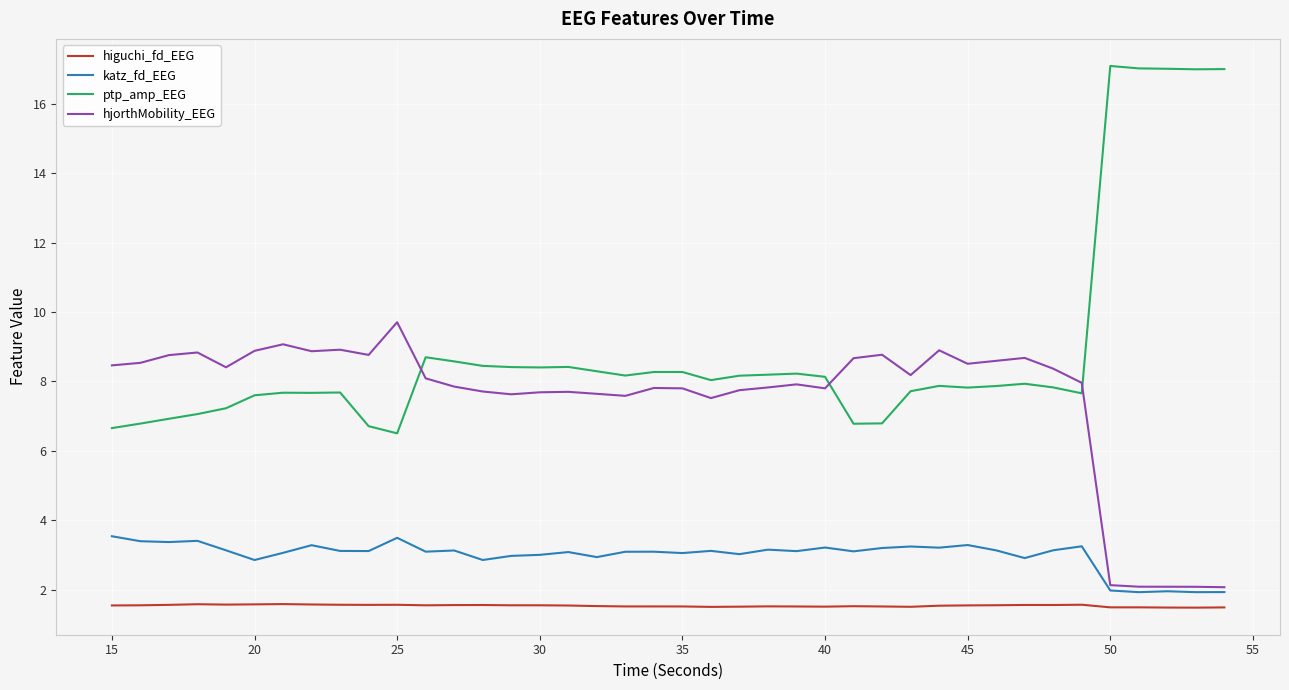

What is the maximum value shown in the chart?

17.1